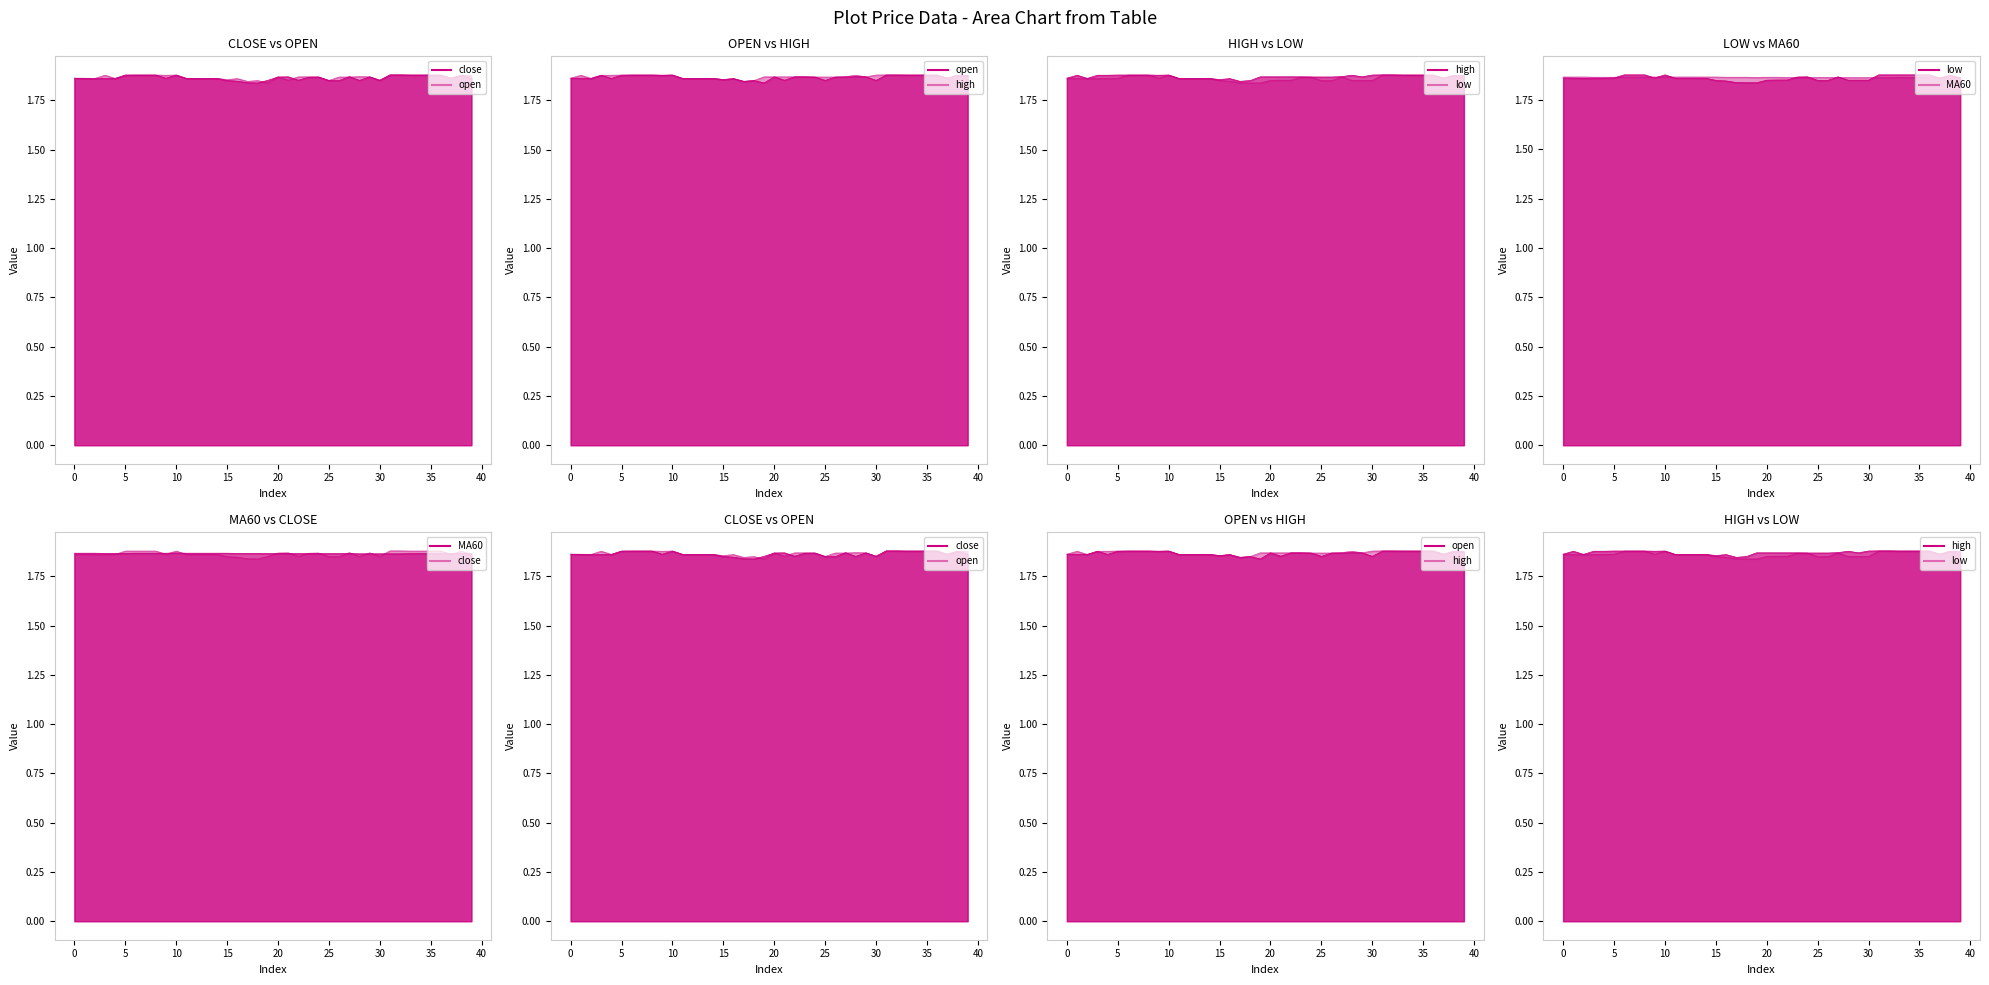

At how many categories does at least one series exceed 1?

40